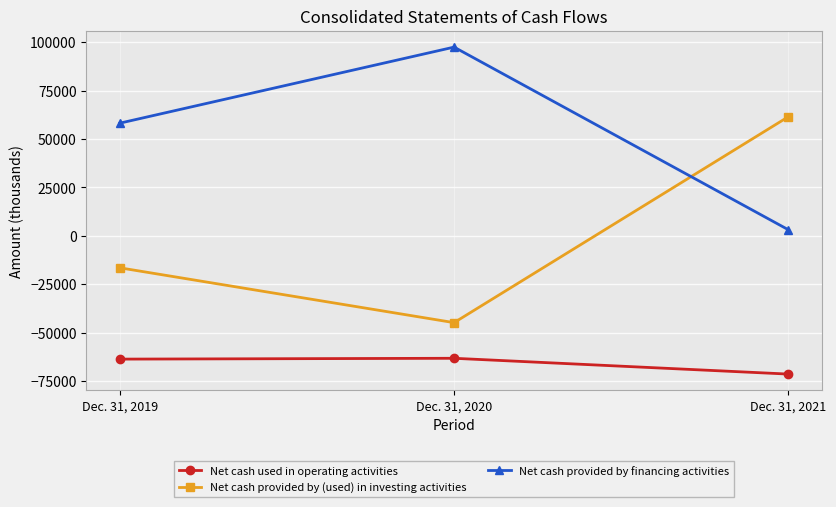

Does the chart display data point markers on the line(s)?

Yes